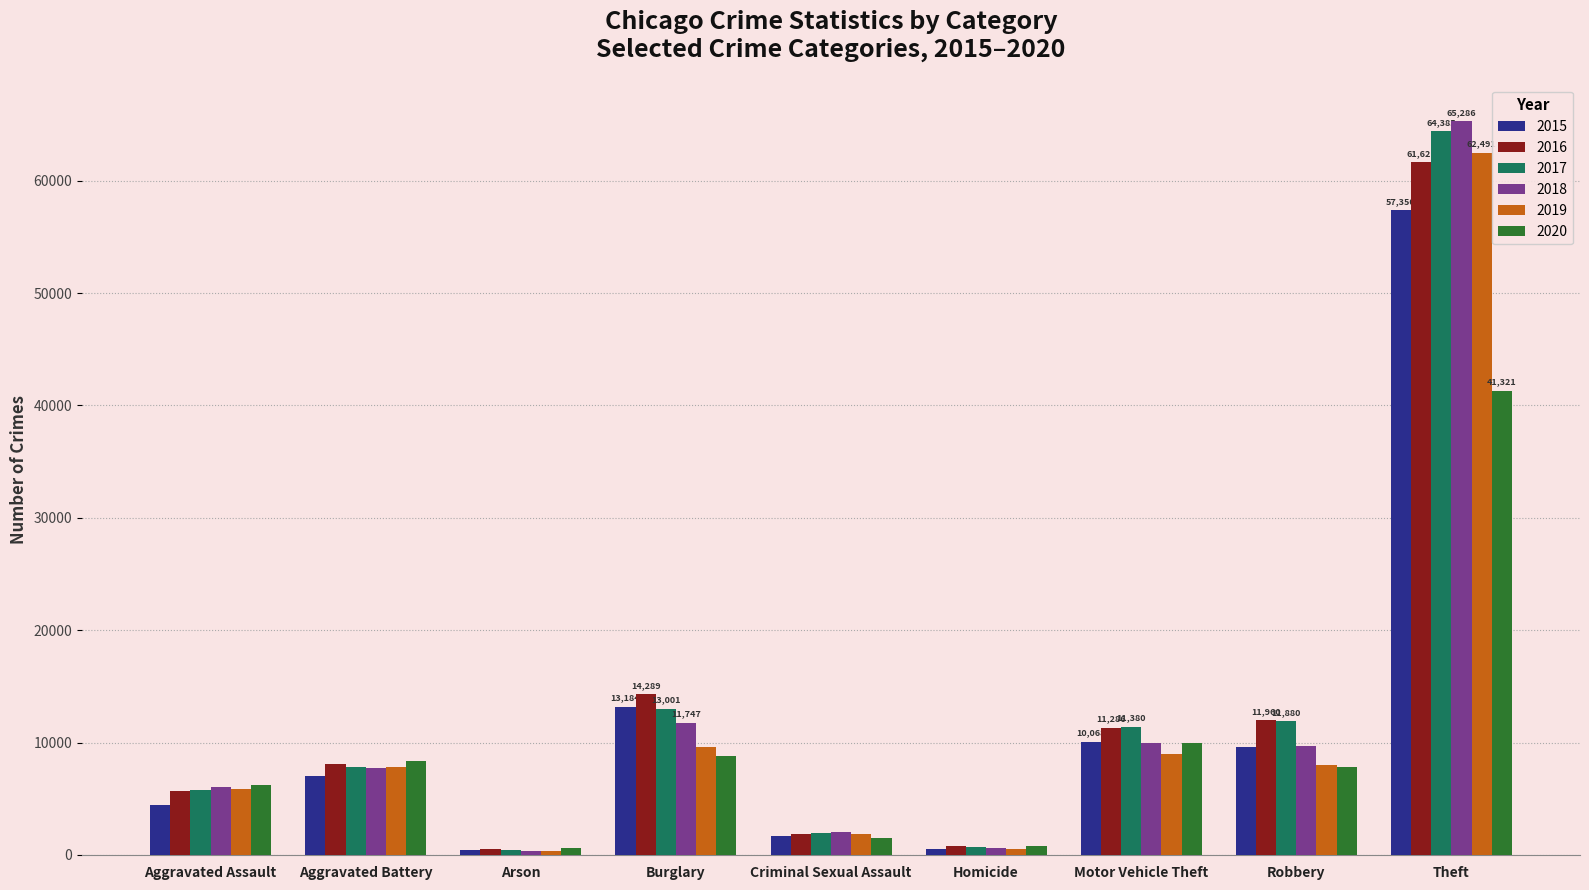

At which category is the sum across all series the highest?

Theft